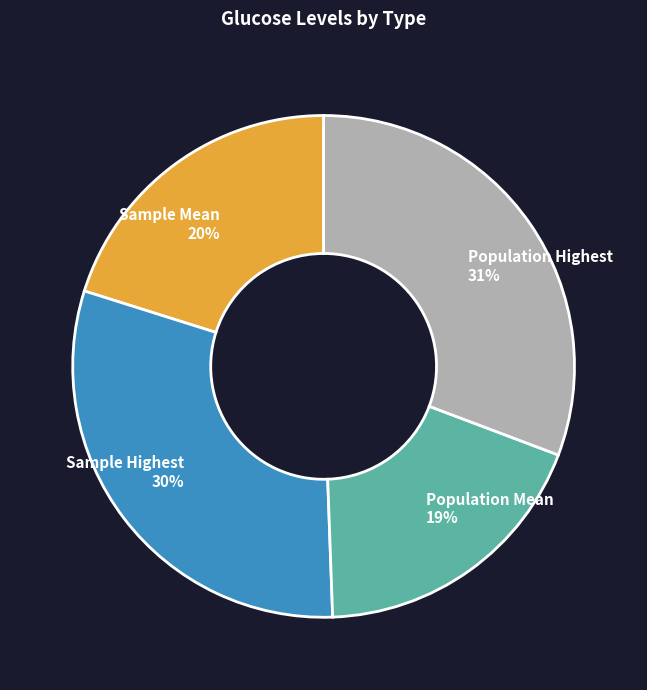

To the nearest percent, what is the average slice percentage?

25%